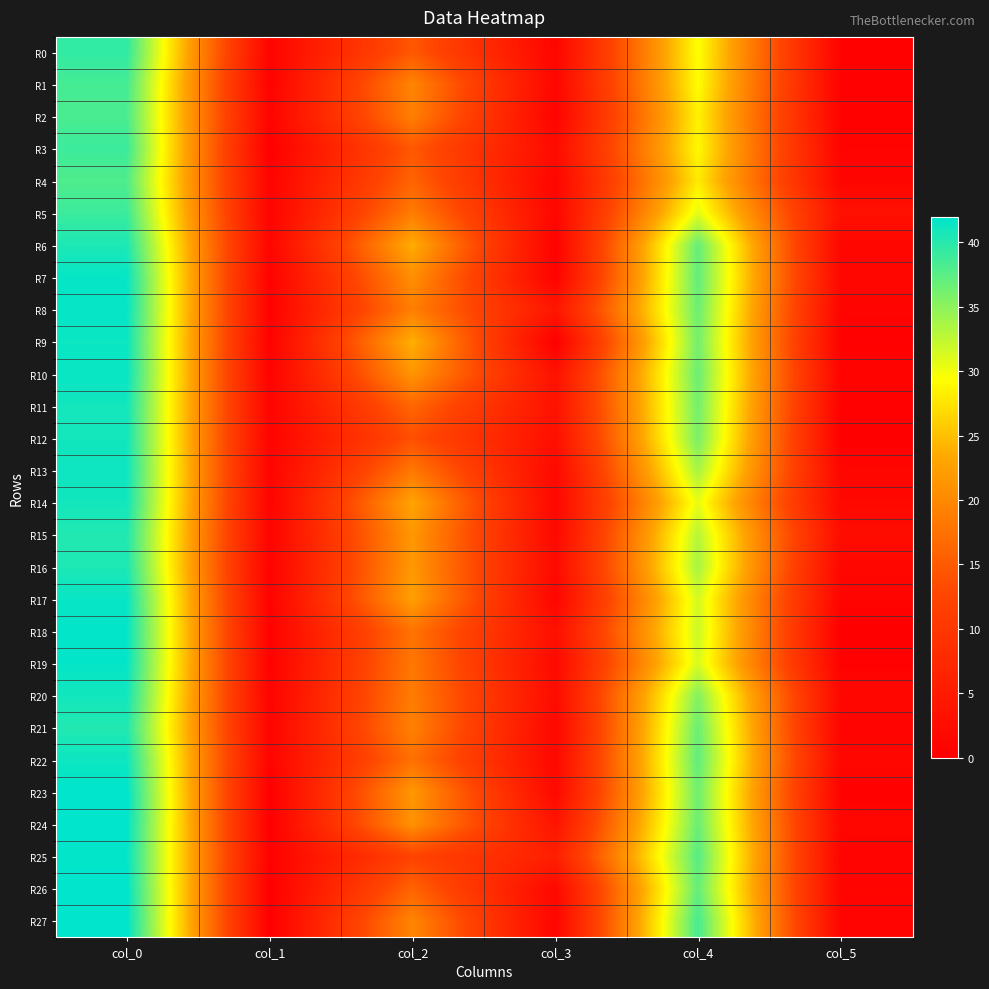

List the series in order of their peak value, highest first.

R23, R24, R26, R27, R18, R25, R8, R19, R7, R10, R17, R9, R13, R22, R11, R12, R14, R20, R6, R16, R15, R21, R0, R3, R5, R1, R2, R4